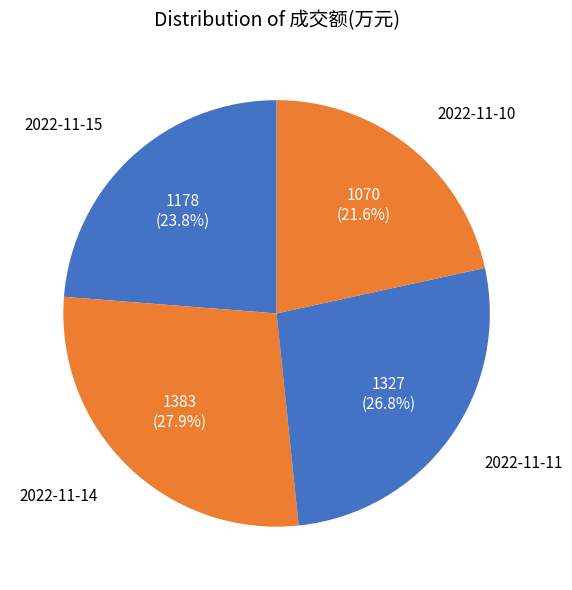

To the nearest percent, what is the difference between the largest and smallest slice percentages?

6%